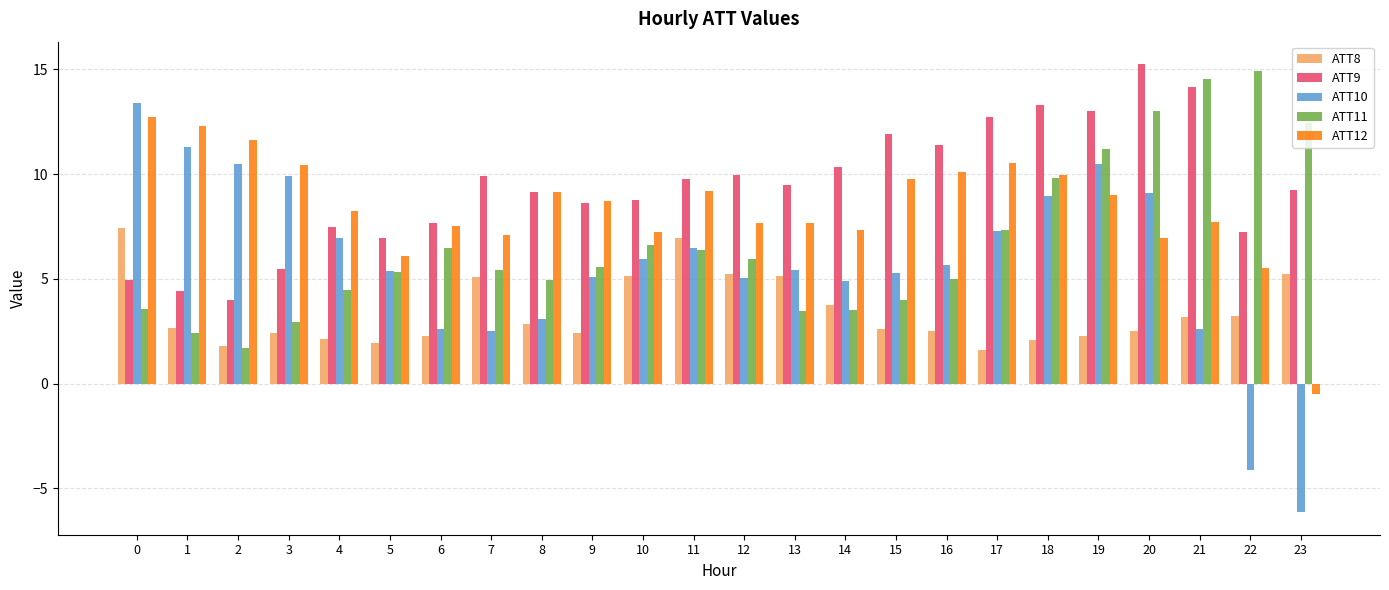

Rank the series by their maximum value, from lowest to highest.

ATT8, ATT12, ATT10, ATT11, ATT9